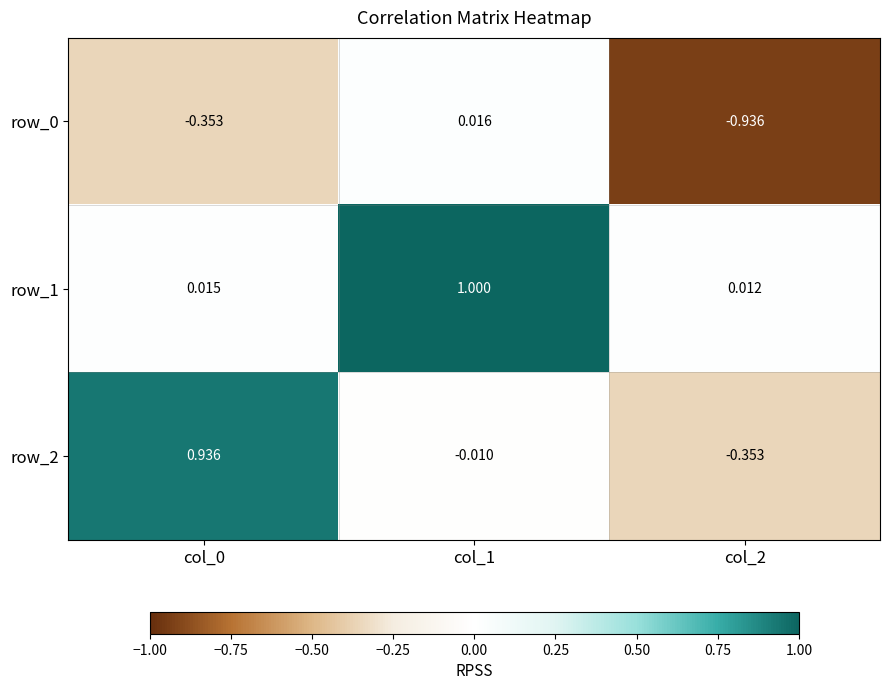

Is the value of row_1 at col_1 greater than the value of row_0 at col_2?

Yes